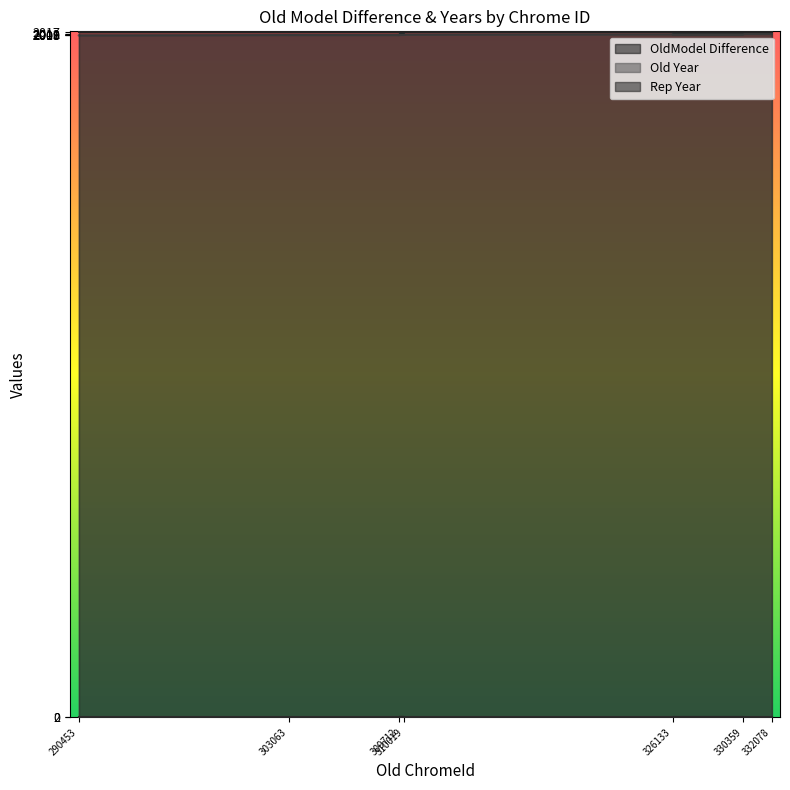

Rank the categories by Old Year value from highest to lowest.

332076, 332077, 332078, 332083, 326132, 326134, 330359, 330360, 328930, 326133, 310019, 309713, 310018, 309712, 303064, 303063, 309662, 309661, 290453, 290452